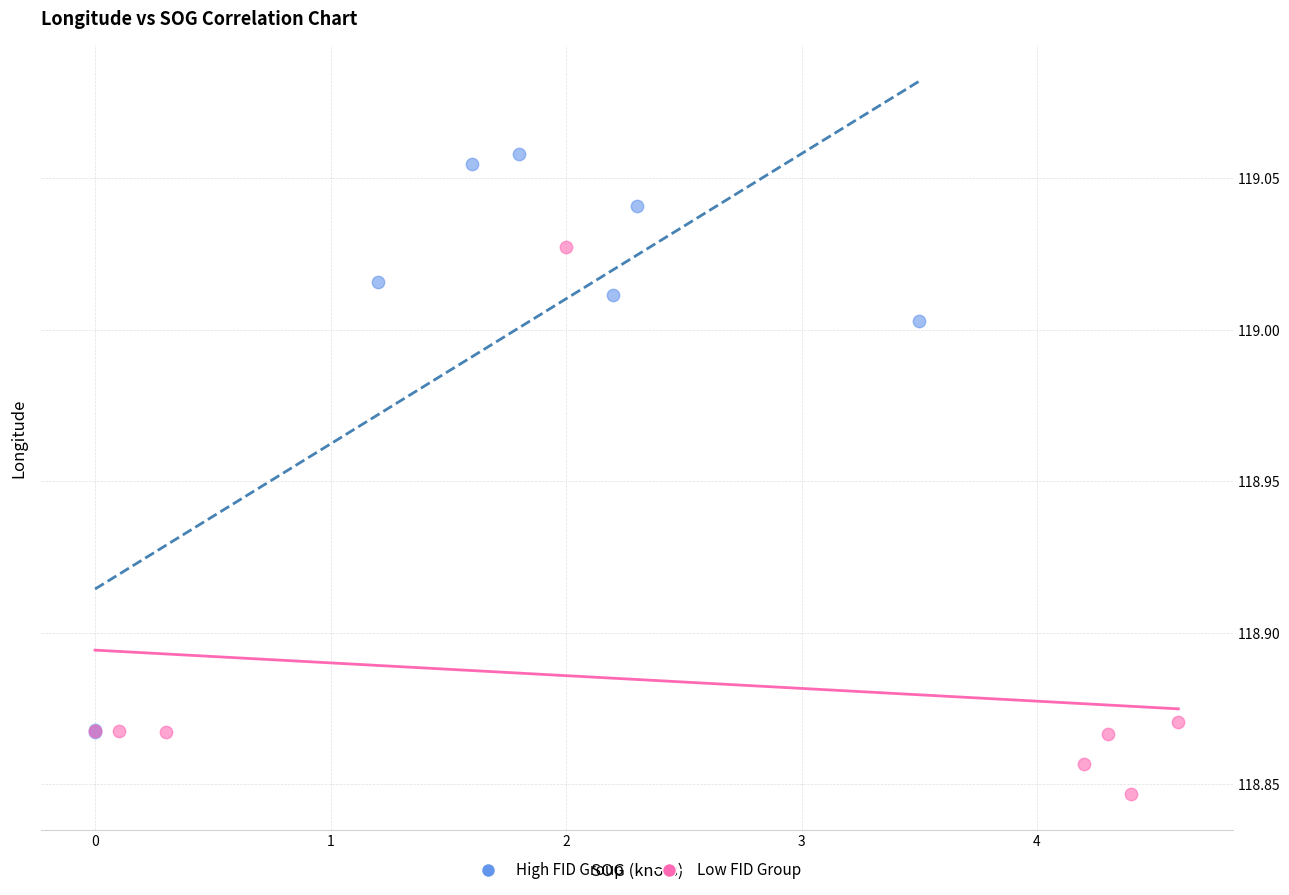

Which series has the largest Y range (max minus min)?

High FID Group